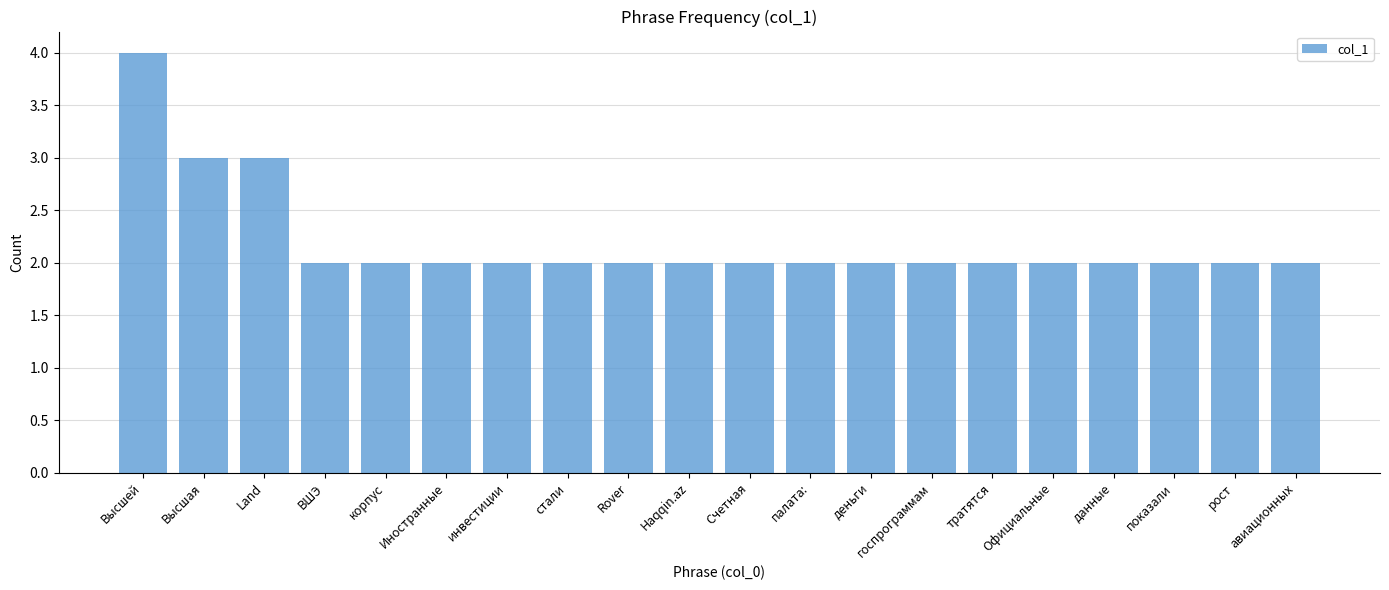

What is the ratio of the value at стали to the value at госпрограммам?

1.0